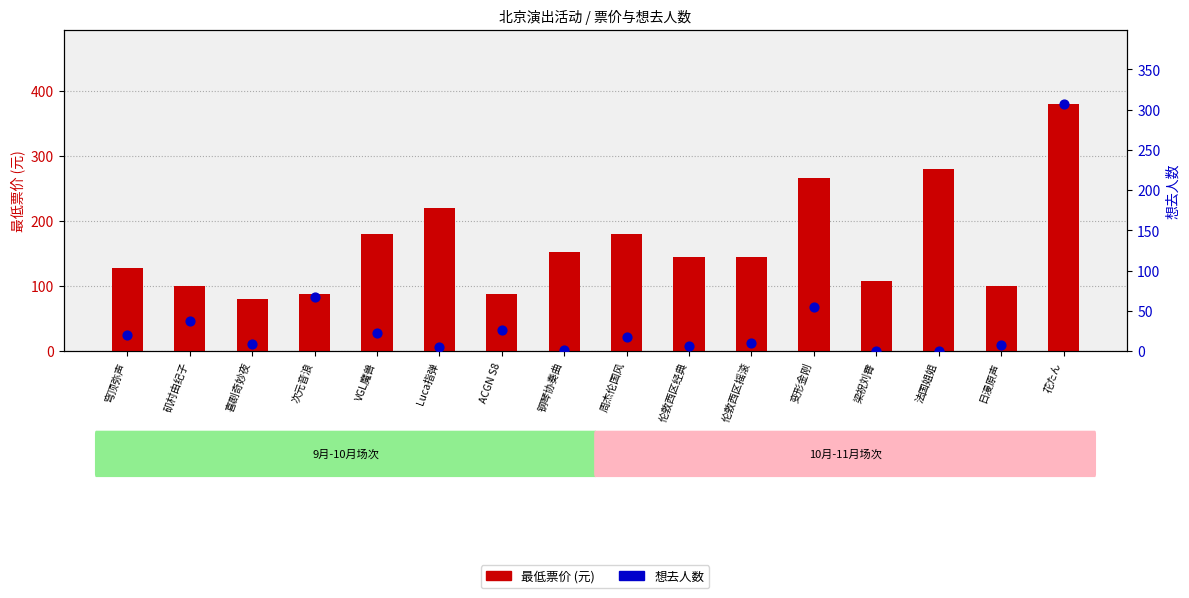

What are all the series names shown in the legend?

最低票价 (元), 想去人数